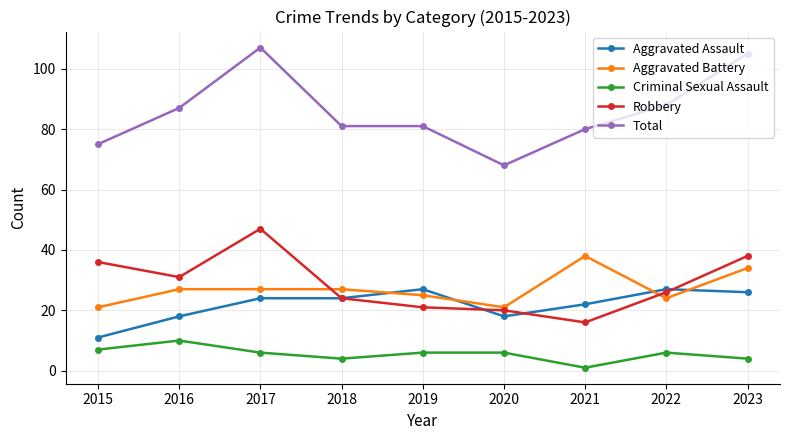

List the series in order of their peak value, lowest first.

Criminal Sexual Assault, Aggravated Assault, Aggravated Battery, Robbery, Total